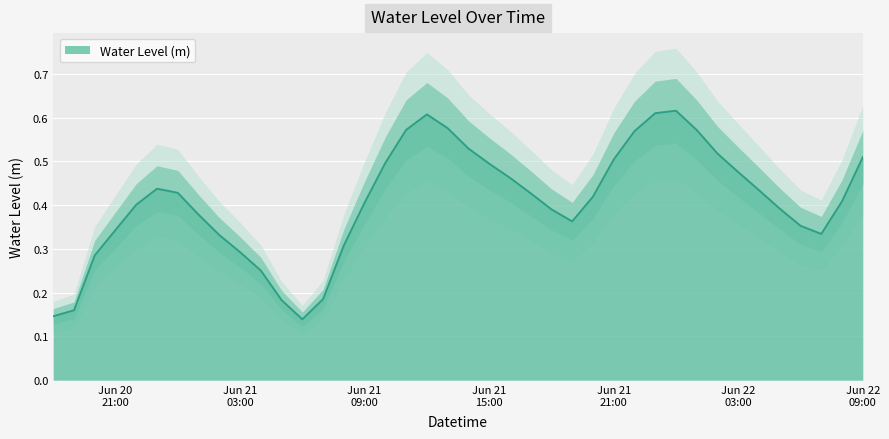

What is the smallest value displayed?

0.1